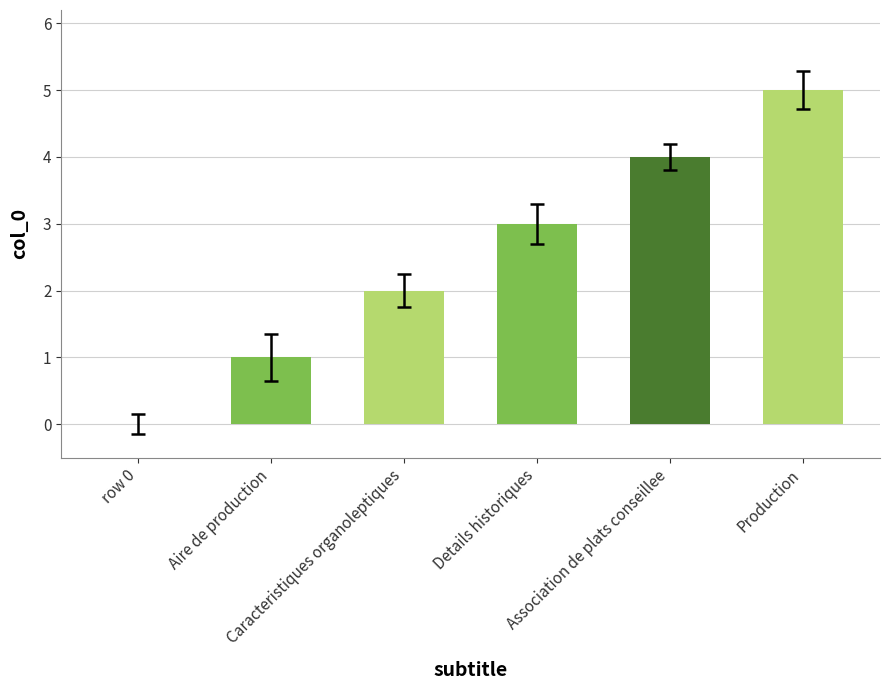

What is the change in value from Aire de production to Production?

+4